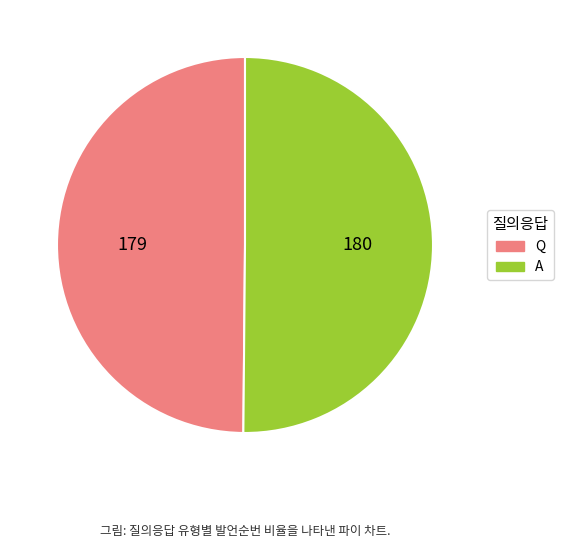

Combined, do Q and A account for over 50%?

Yes